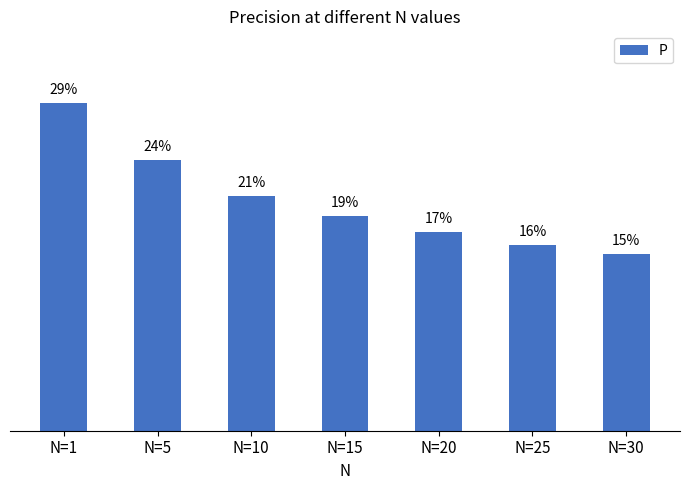

Rank the categories by value from lowest to highest.

N=30, N=25, N=20, N=15, N=10, N=5, N=1